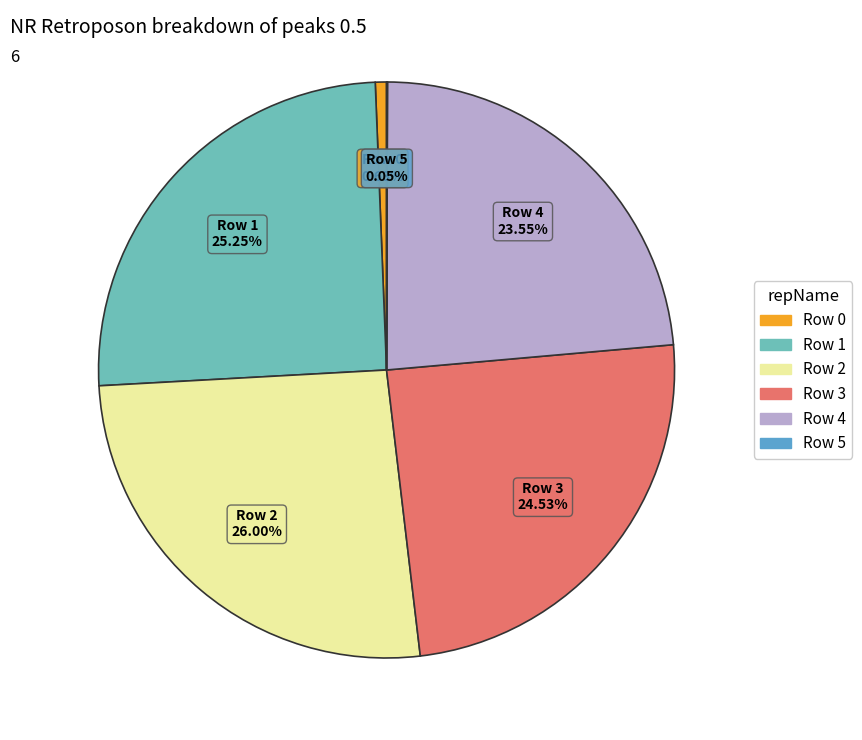

Does any single category account for the majority?

No